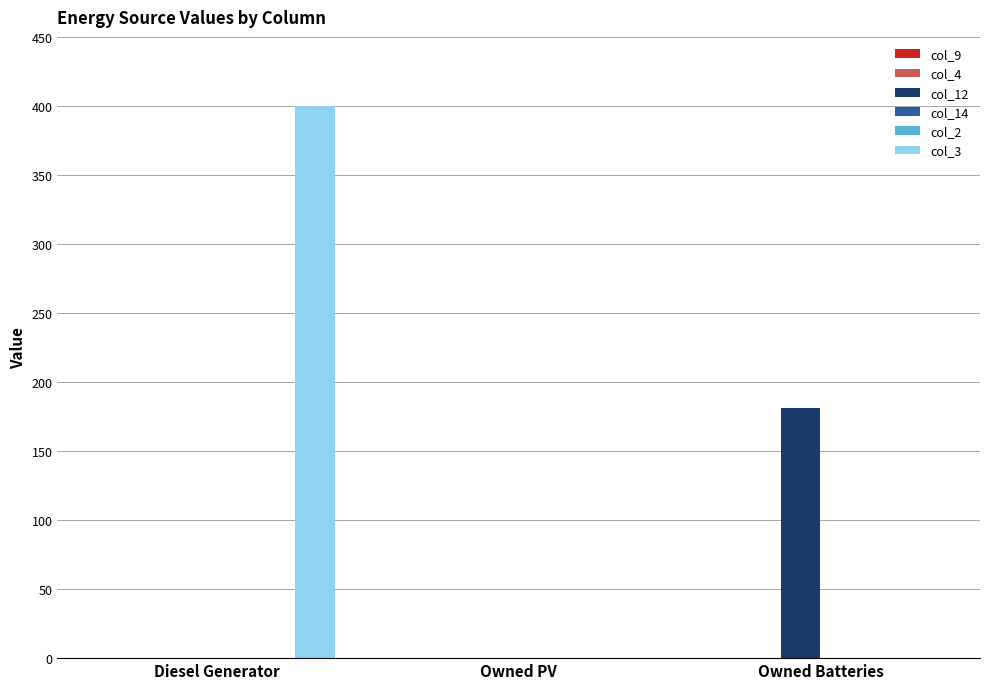

Reading left to right, transcribe all the data shown in this chart.

col_9: Diesel Generator=0	Owned PV=0	Owned Batteries=0
col_4: Diesel Generator=0	Owned PV=0	Owned Batteries=0
col_12: Diesel Generator=0	Owned PV=0	Owned Batteries=181
col_14: Diesel Generator=0	Owned PV=0	Owned Batteries=0
col_2: Diesel Generator=0	Owned PV=0	Owned Batteries=0
col_3: Diesel Generator=400	Owned PV=0	Owned Batteries=0